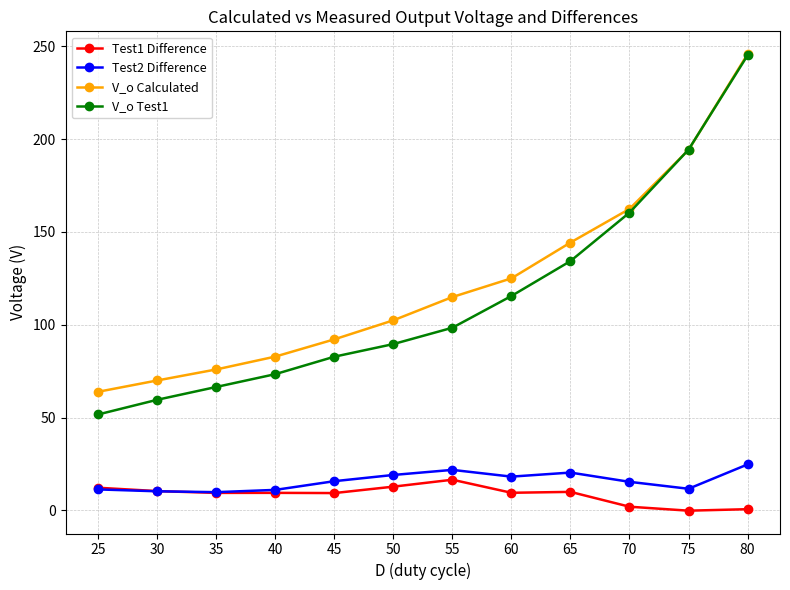

List the labels in order of V_o Test1 value, smallest first.

25, 30, 35, 40, 45, 50, 55, 60, 65, 70, 75, 80